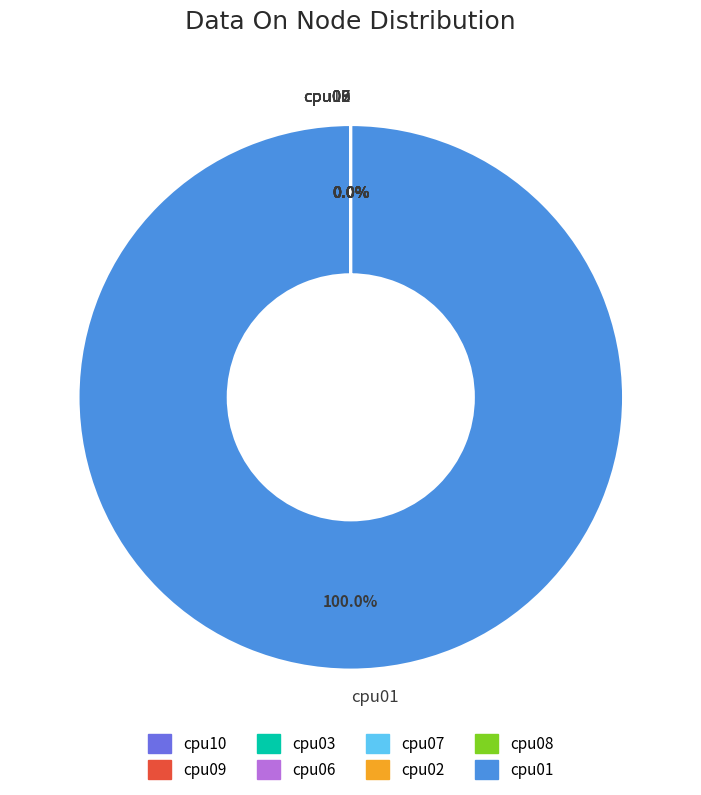

Is cpu01 the majority of the pie?

Yes